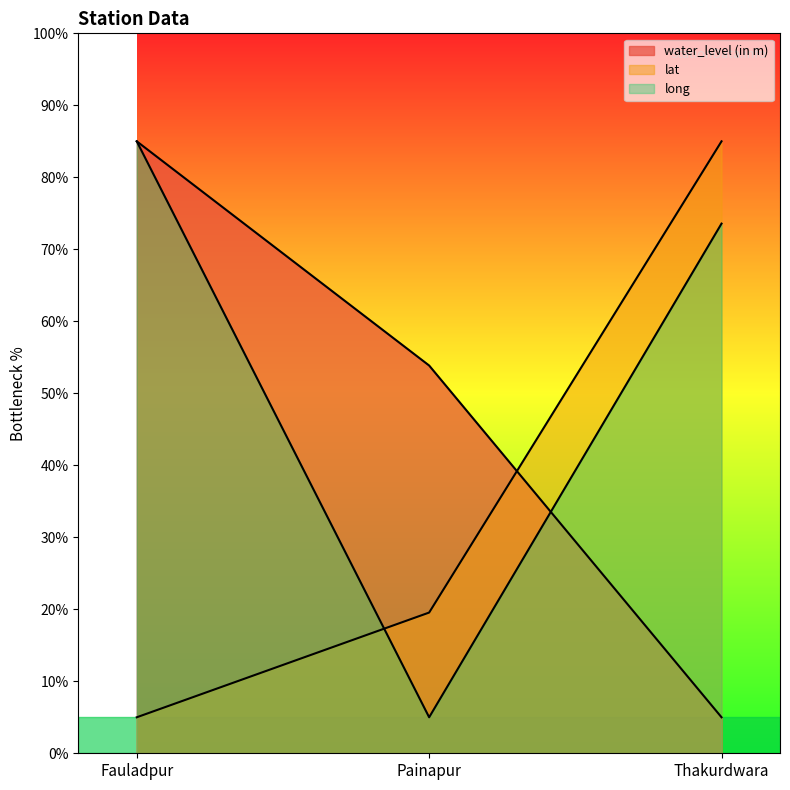

Reading left to right, what are all the values shown in this chart?

water_level (in m): 85.0	53.9	5.0
lat: 5.0	19.5	85.0
long: 85.0	5.0	73.6